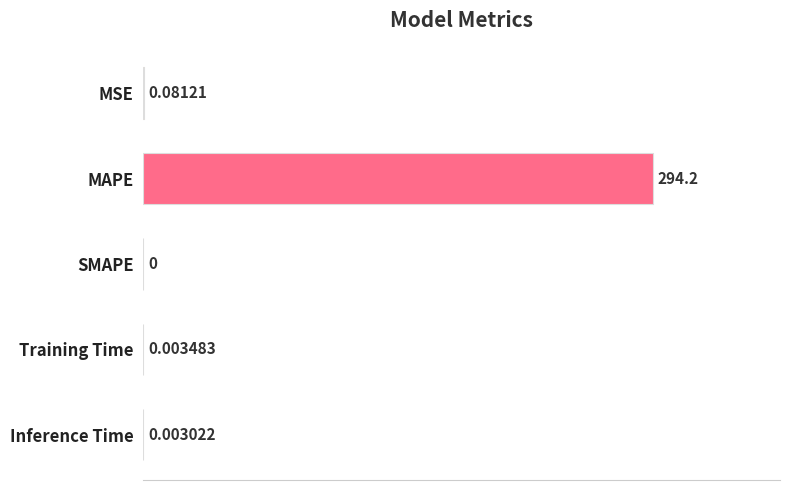

How many distinct data groups are displayed?

1